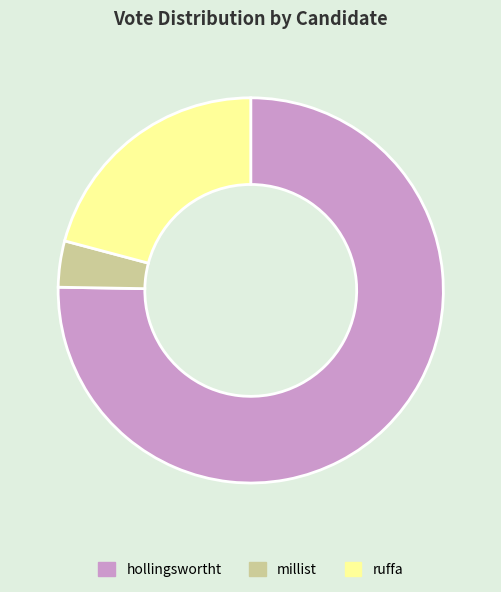

Rank the categories by value from highest to lowest.

hollingswortht, ruffa, millist